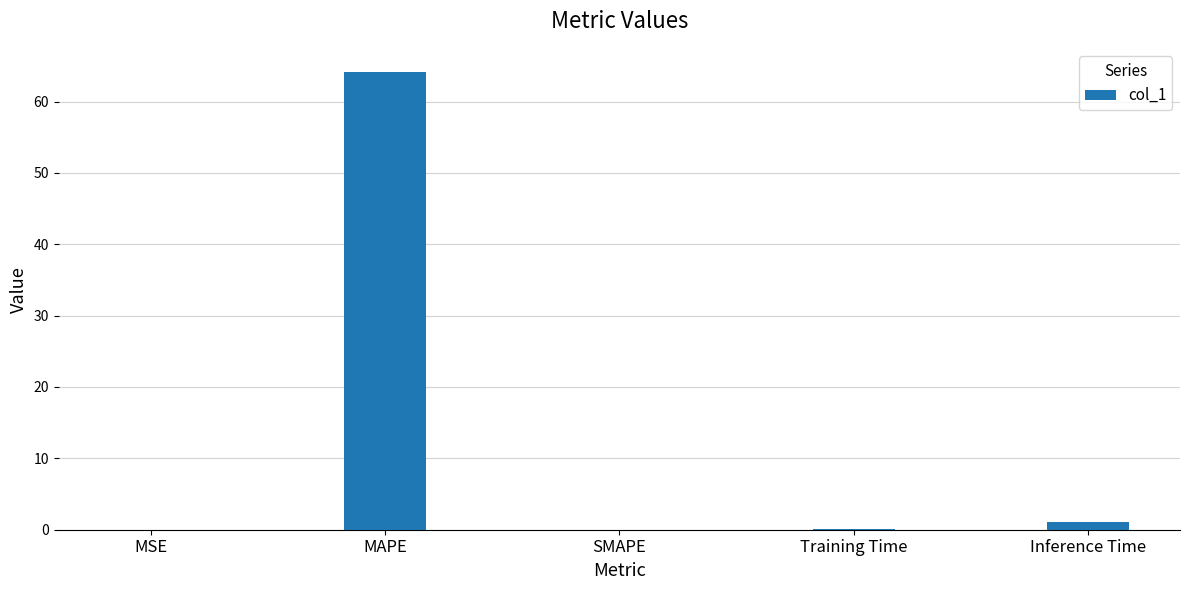

Between MAPE and SMAPE, which is larger?

MAPE